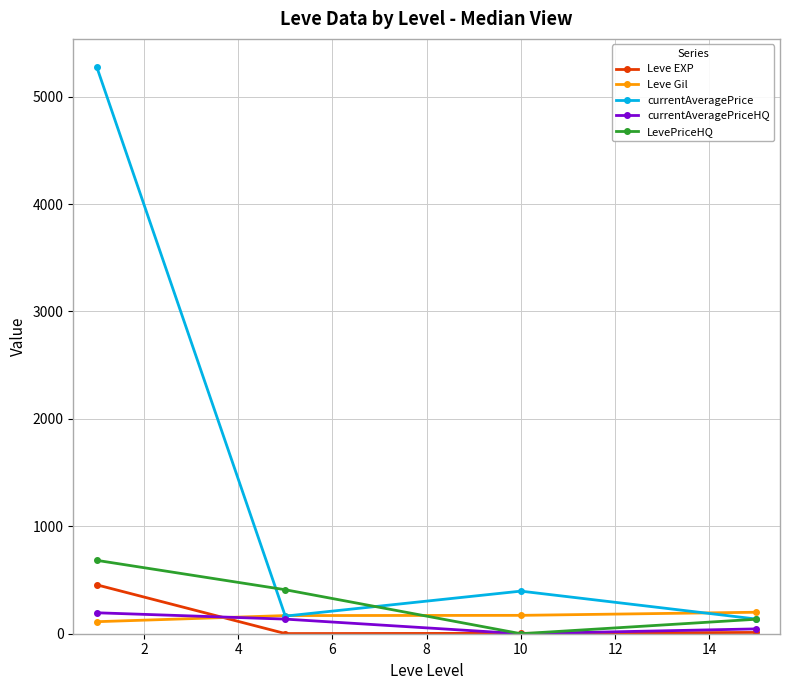

How many interior local valleys does the Leve EXP series have?

1